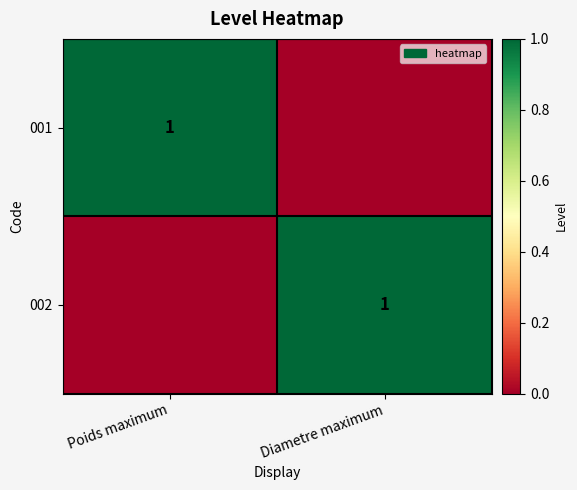

The value of 001 at Poids maximum is 1. True or false?

True